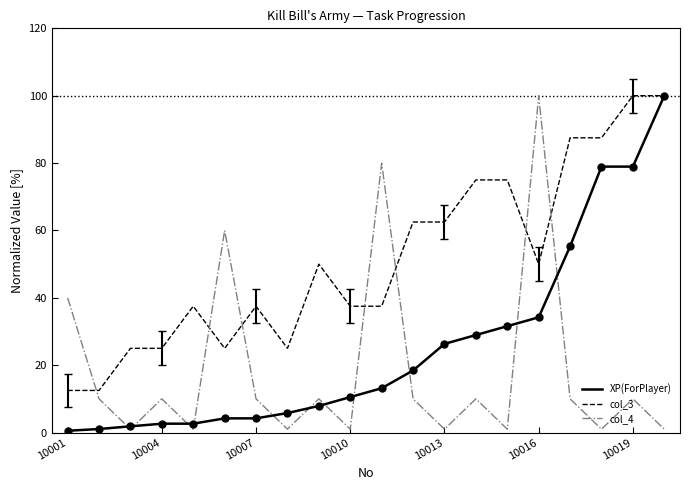

At how many categories does at least one series exceed 85?

5